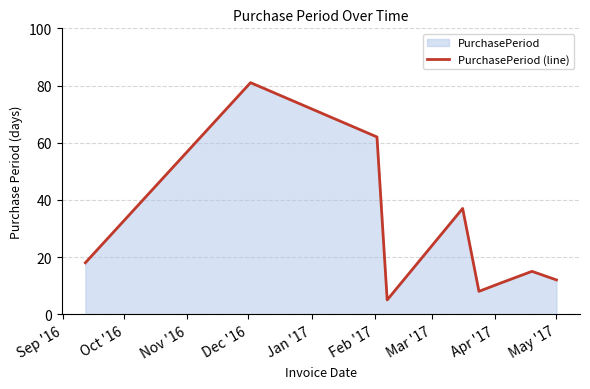

What is the minimum value shown in the chart?

5